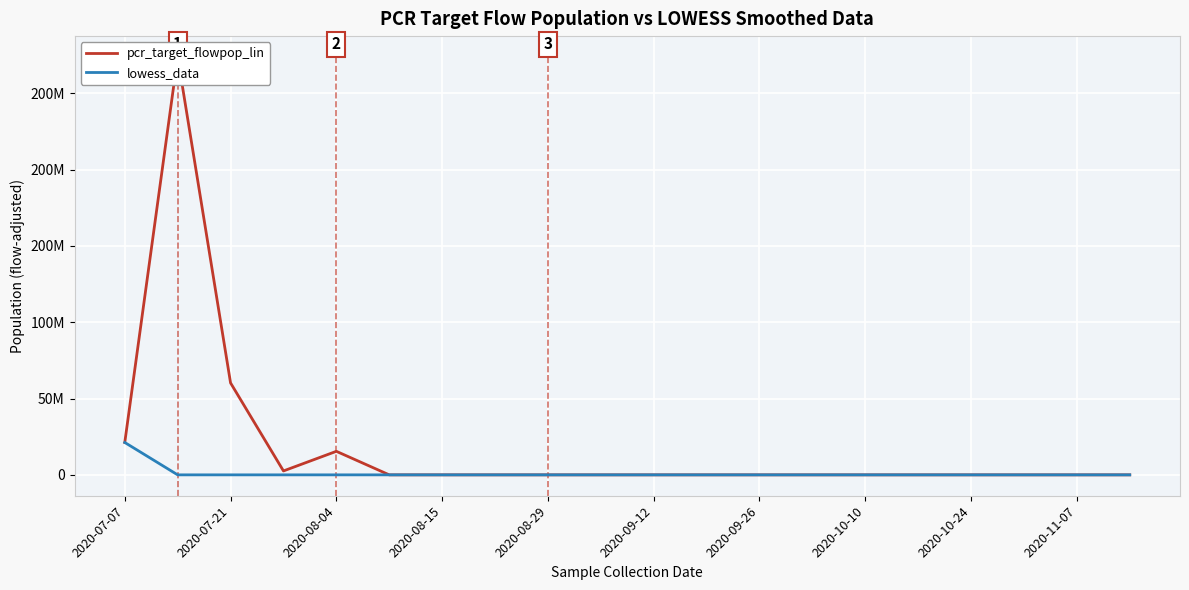

Does the chart display data point markers on the line(s)?

No